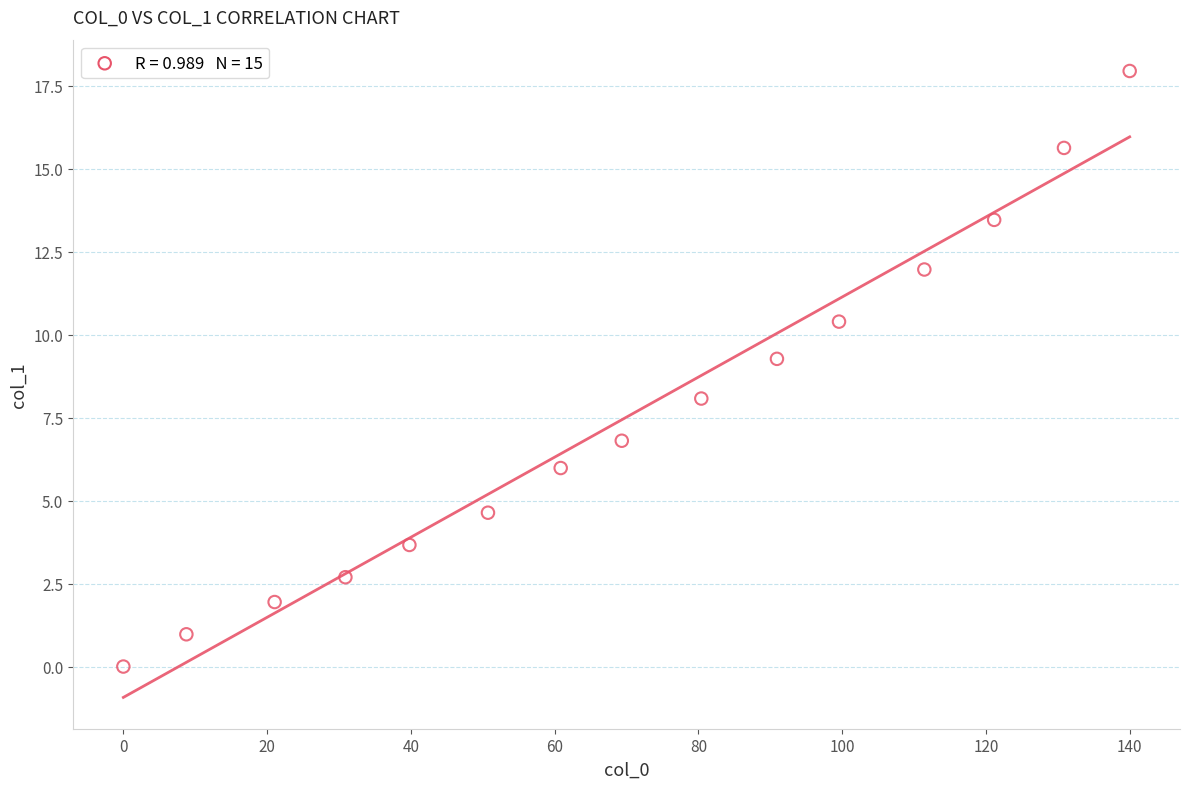

What is the range of Y values (max minus min)?

17.9